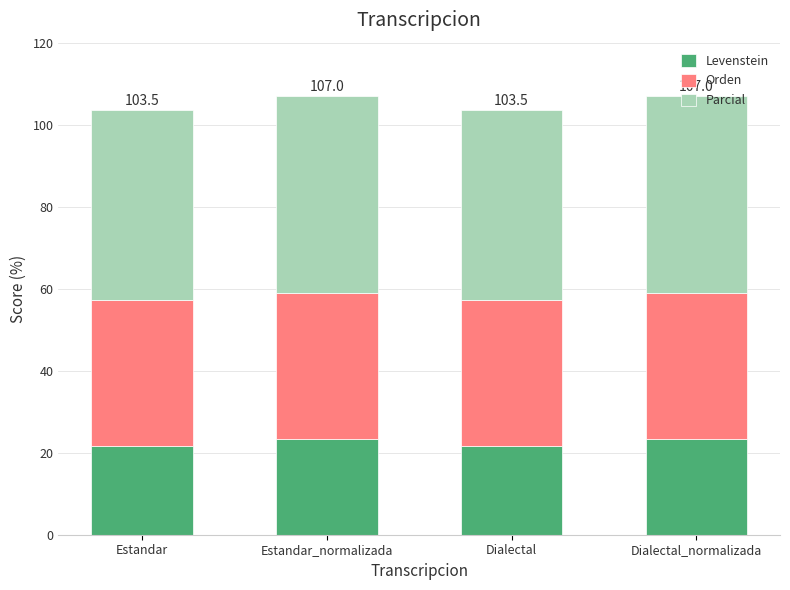

The Levenstein series shows 23.4 at Dialectal_normalizada. True or false?

True